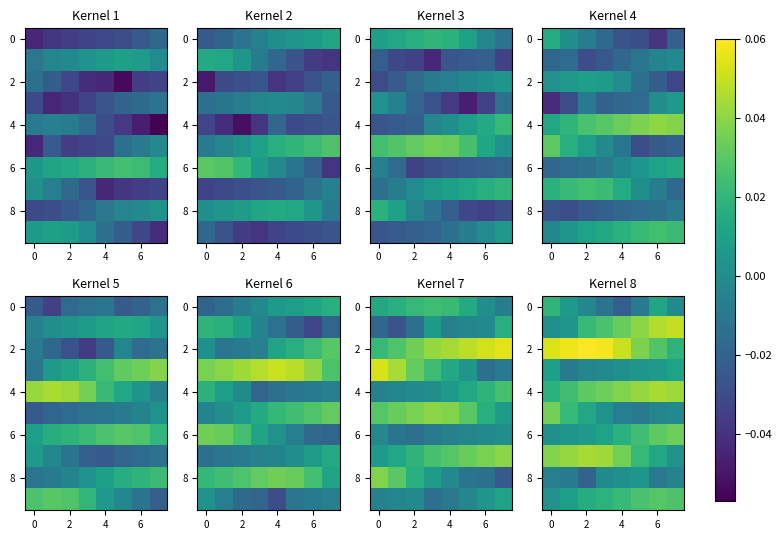

At how many categories does at least one series exceed 0?

8